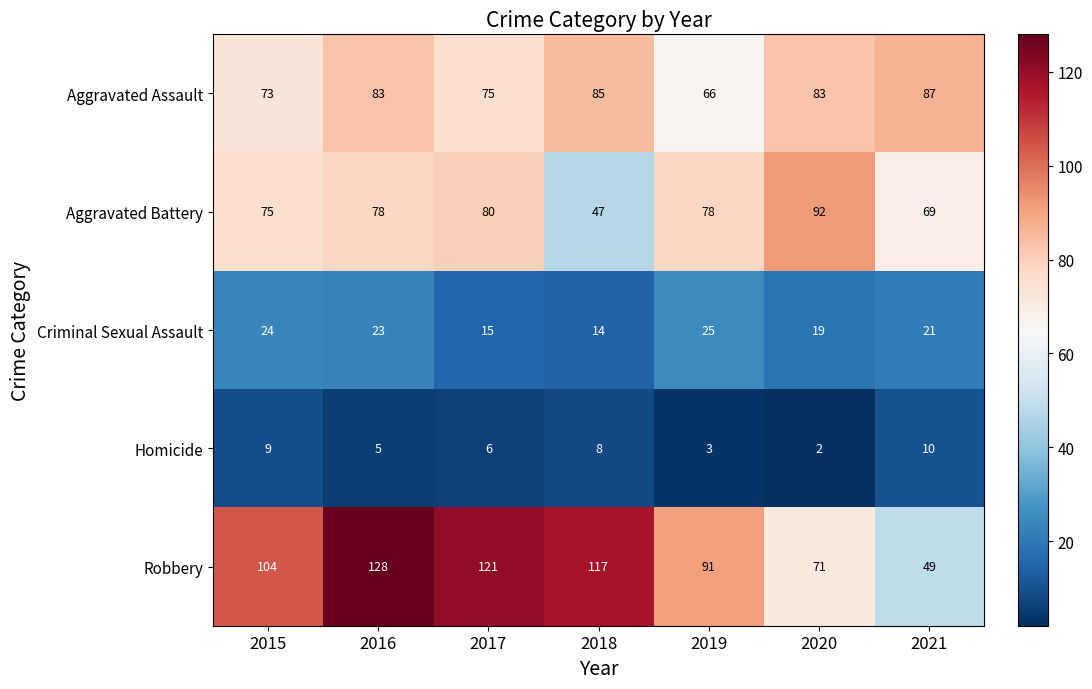

At which category is the sum across all series the highest?

2016